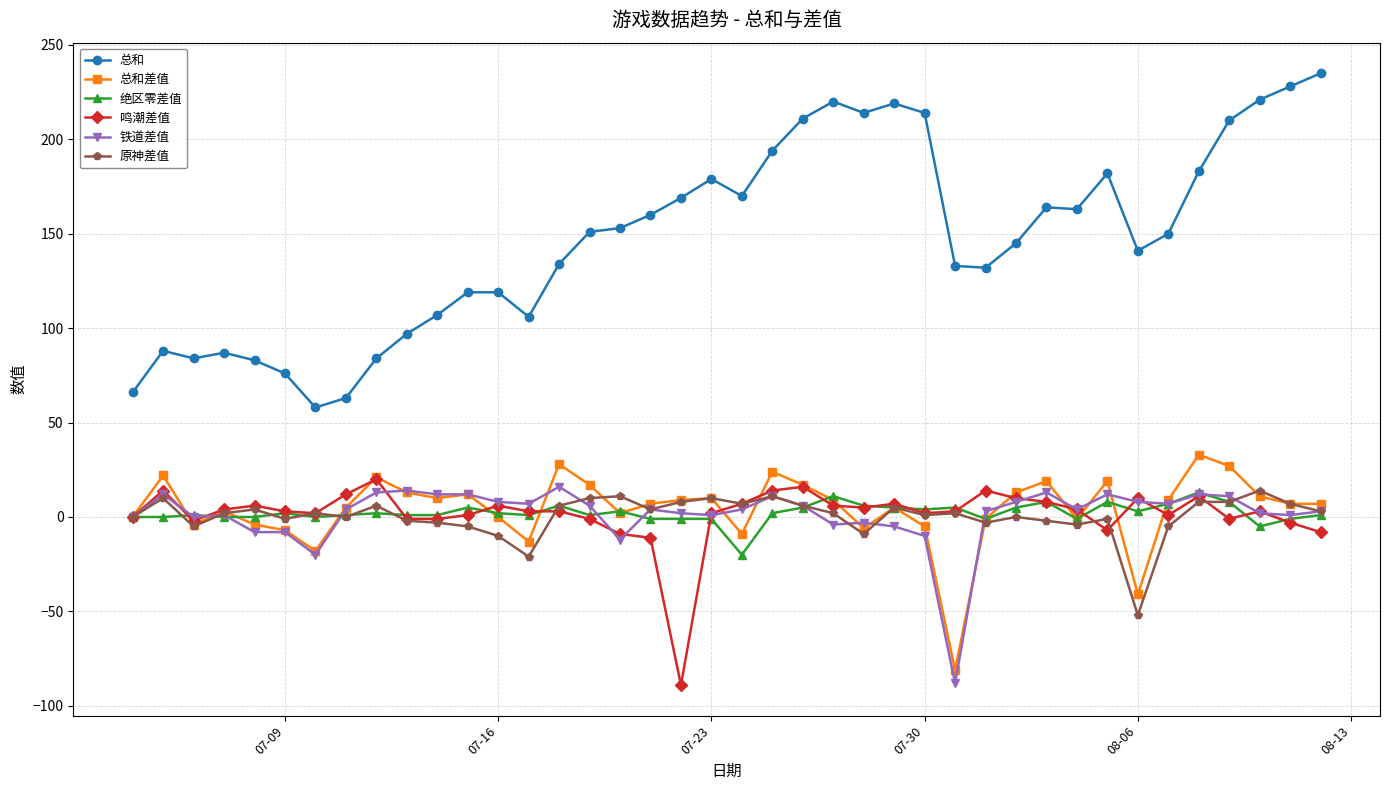

Does the chart display data point markers on the line(s)?

Yes